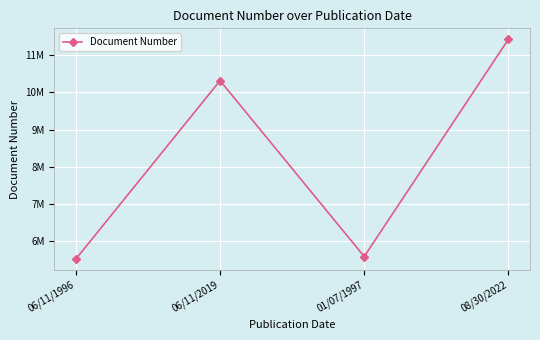

Does the chart have visible grid lines?

Yes